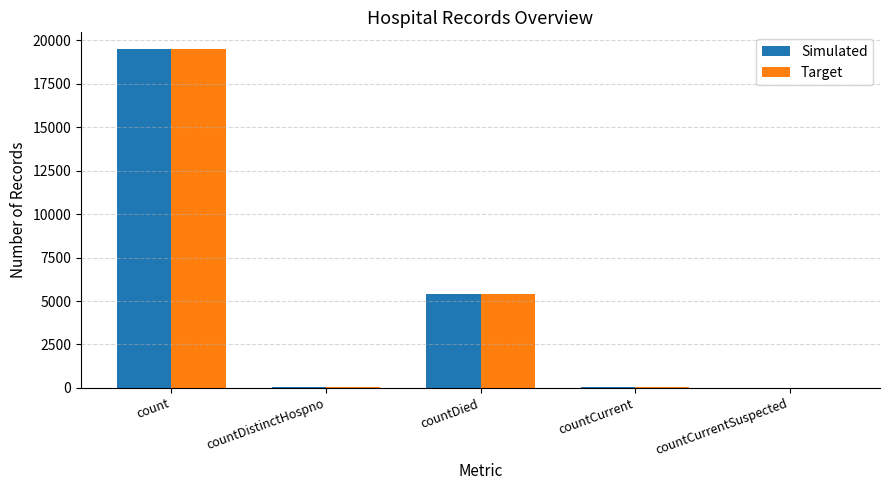

At which label is Simulated closest to 9747?

countDied